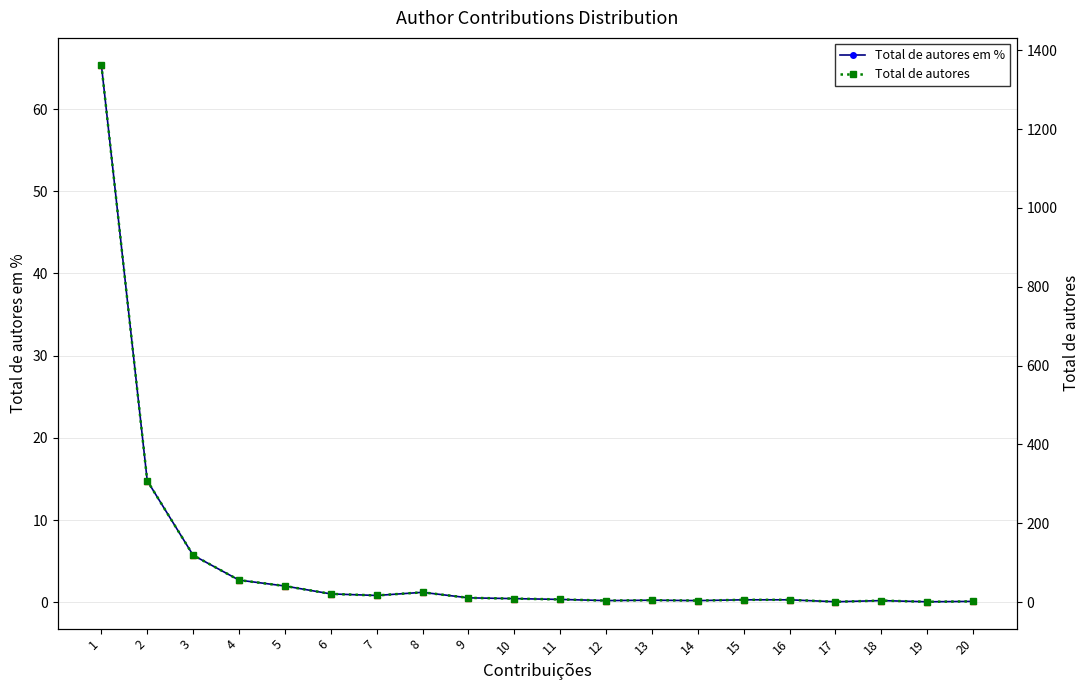

True or false: Total de autores em % and Total de autores cross at least once.

False